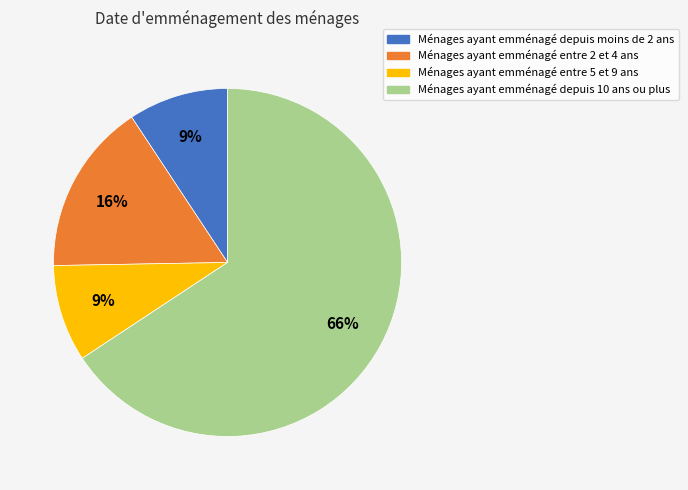

To the nearest percent, what is the average slice percentage?

25%